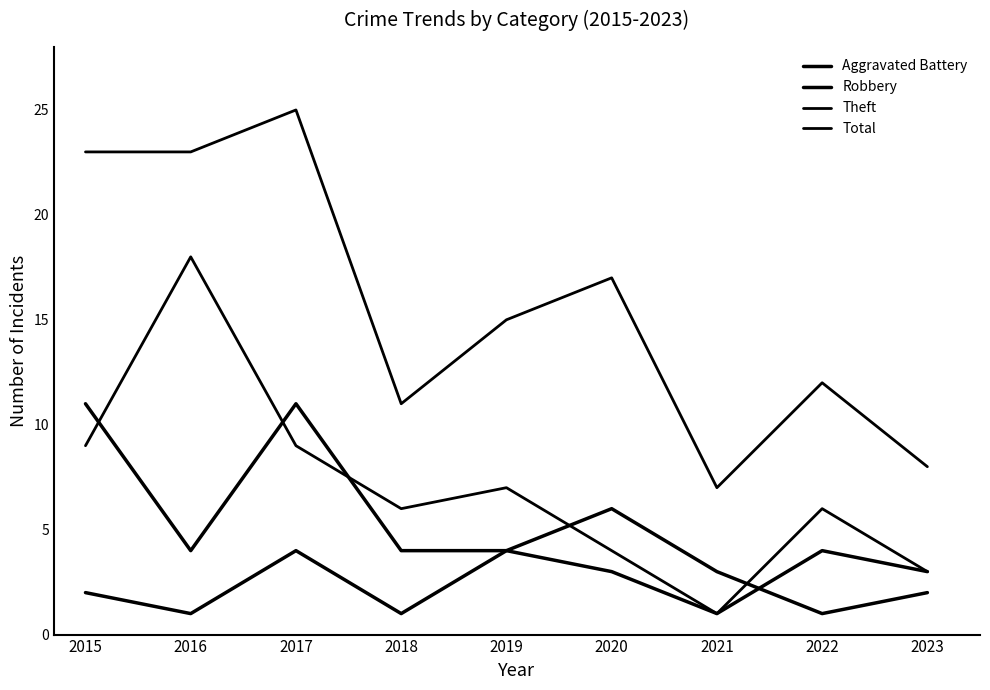

Does the chart have visible grid lines?

No